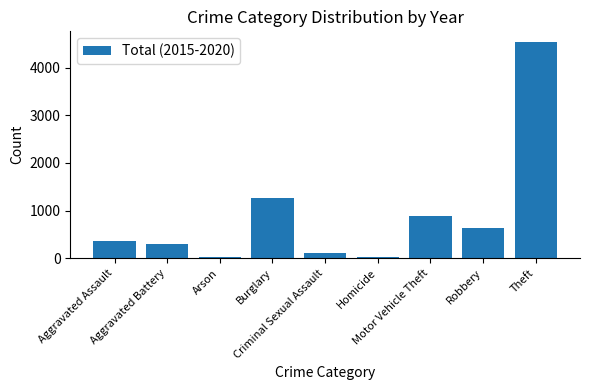

Where is the data nearest to the value 2277?

Burglary